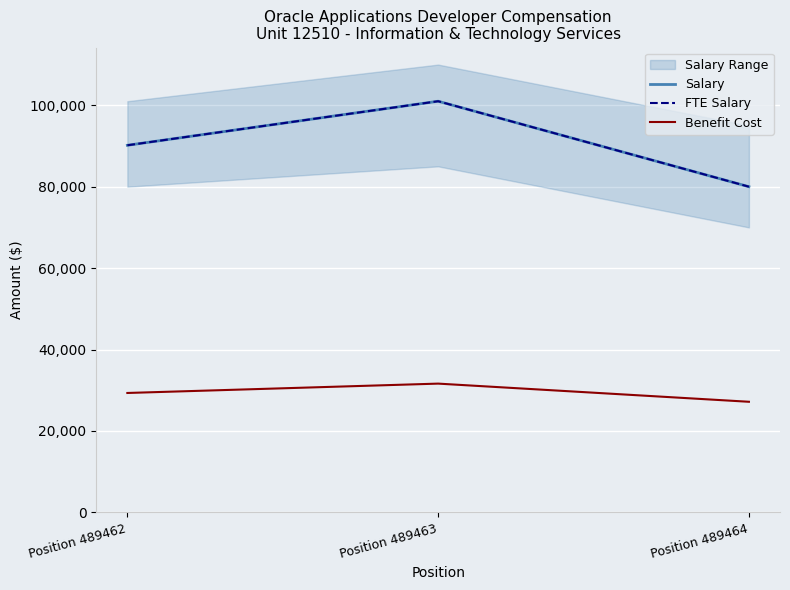

What value does the Salary series have at Position 489463?

101000